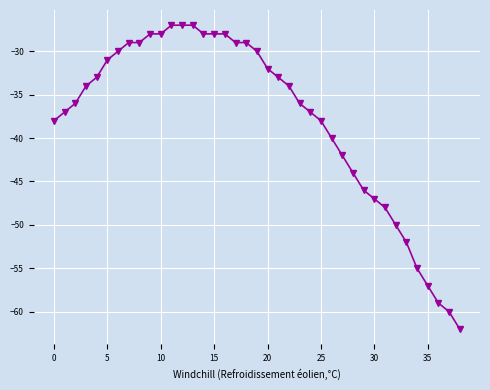

What is the sum of all values?

-1478